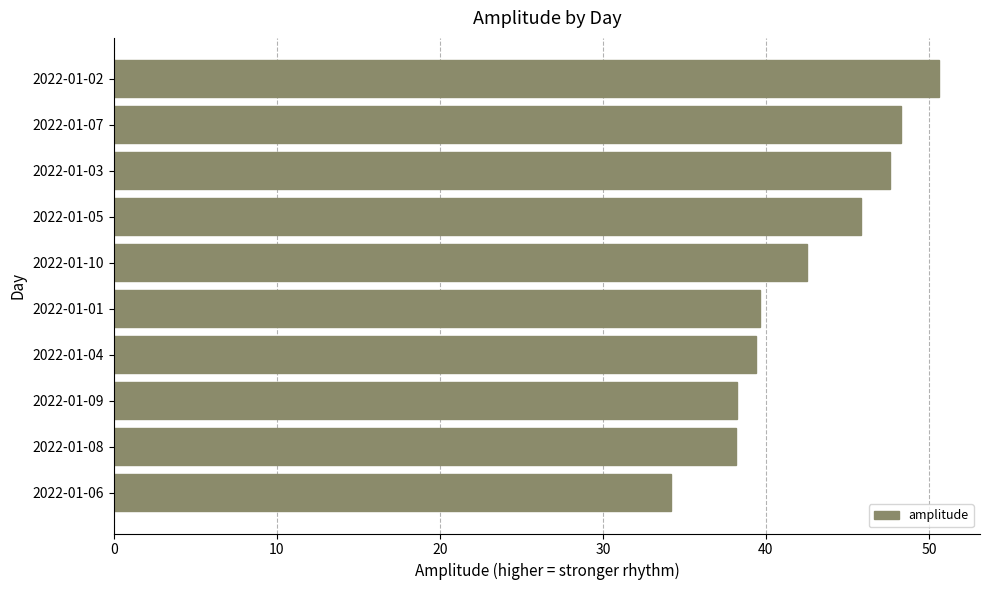

How many bars are there in total?

10